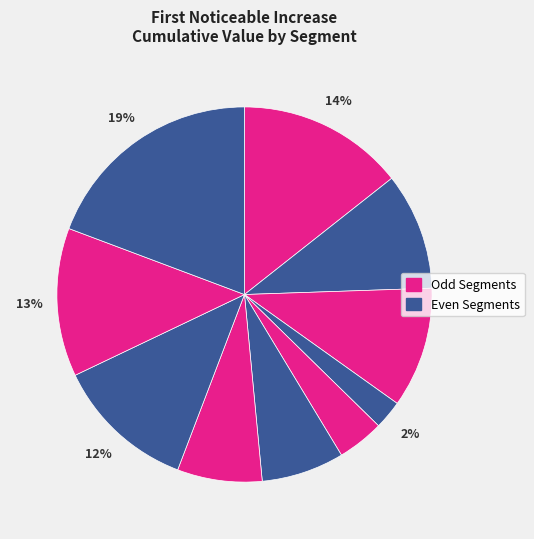

To the nearest percent, what is the difference between the largest and smallest slice percentages?

17%